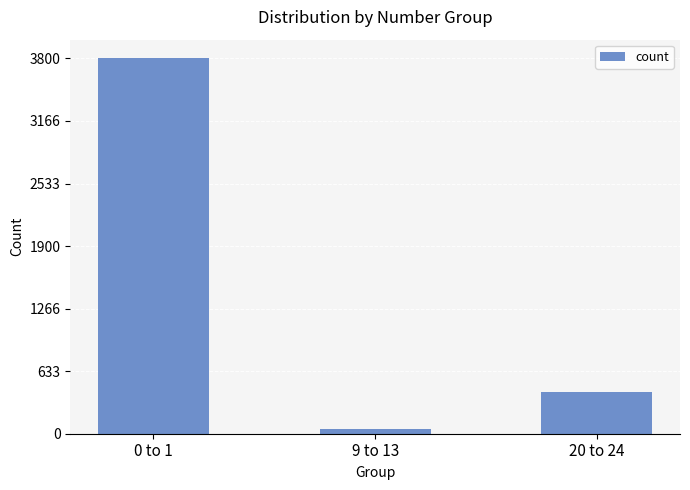

What is the ratio of the value at 0 to 1 to the value at 20 to 24?

9.0